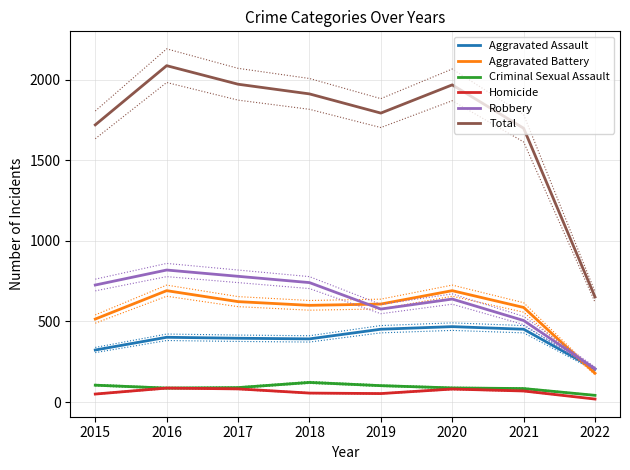

Read the Total value at 2015.

1719